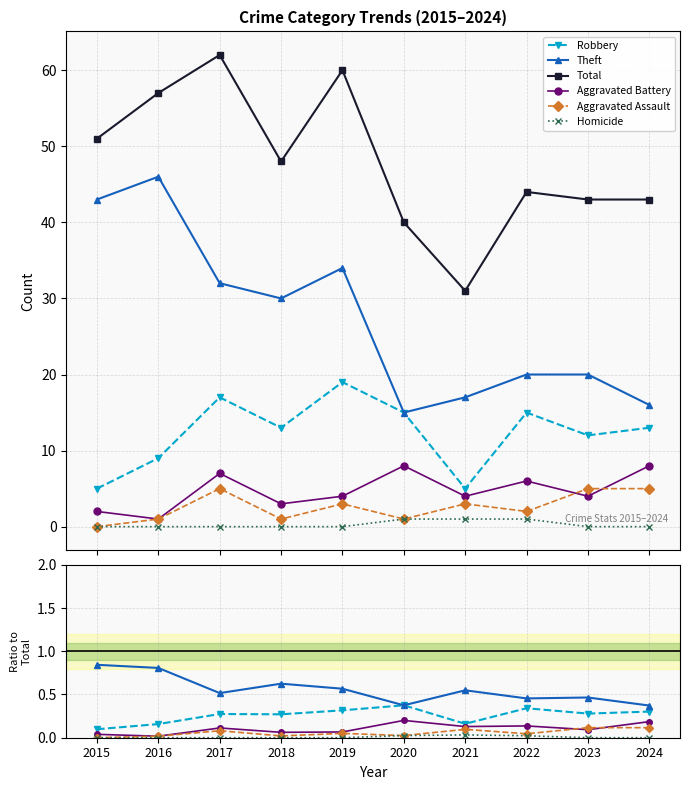

What is the difference between the Total values at 2018 and 2020?

8.0